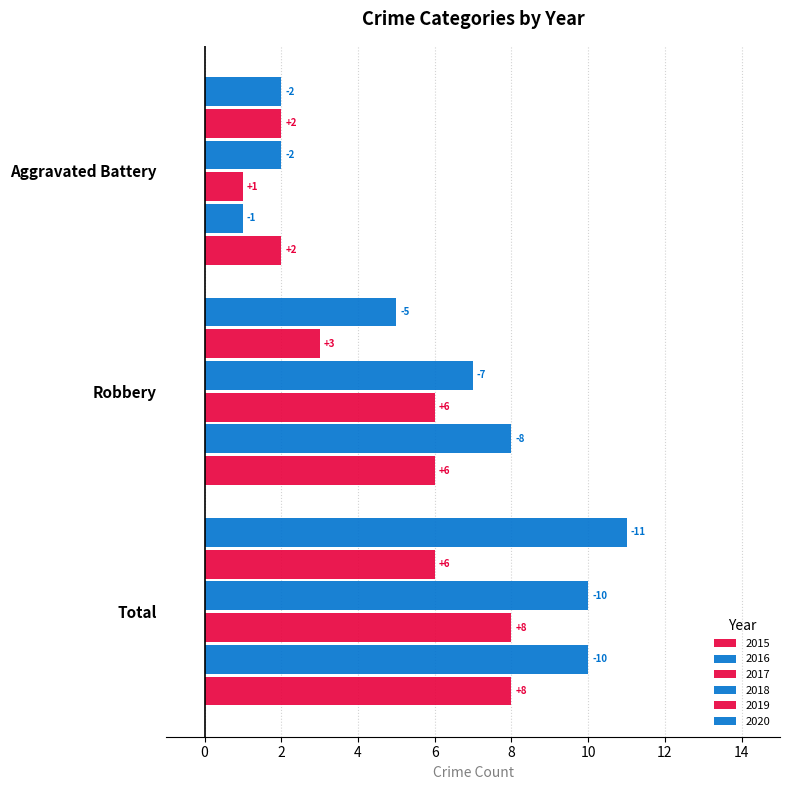

Which category has the lowest value in the 2019 series?

Aggravated Battery